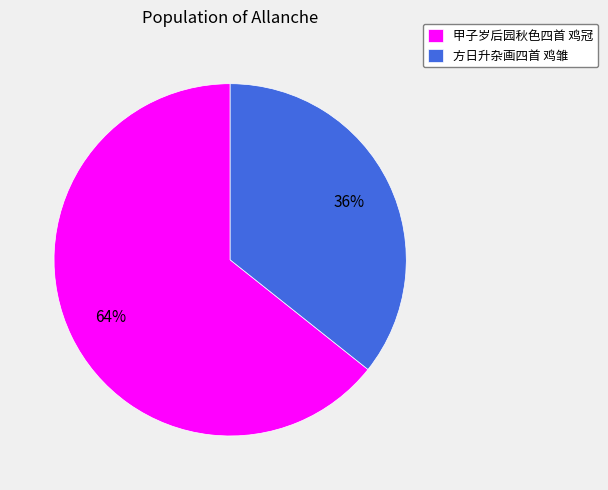

To the nearest percent, what is the combined percentage of 甲子岁后园秋色四首 鸡冠 and 方日升杂画四首 鸡雏?

100%